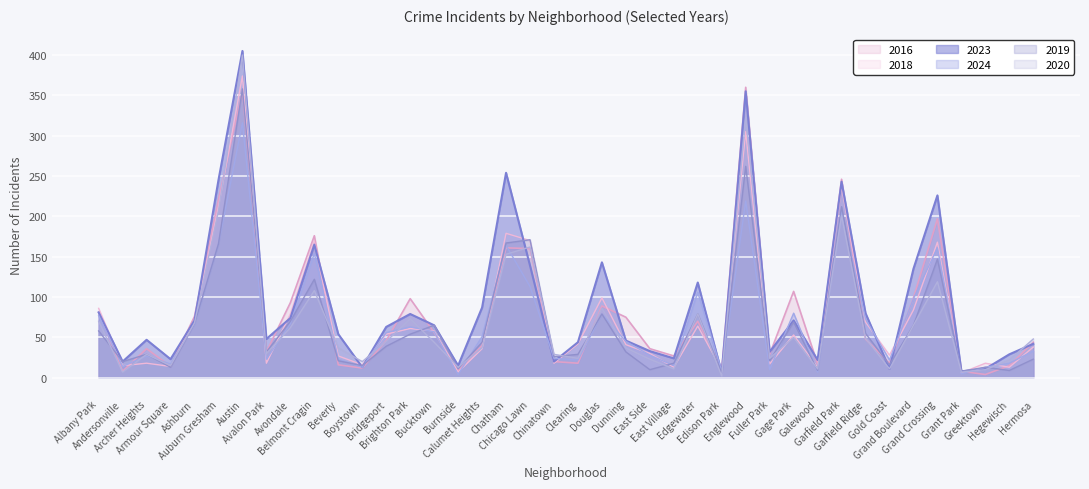

What is the average value of the 2020 series?

70